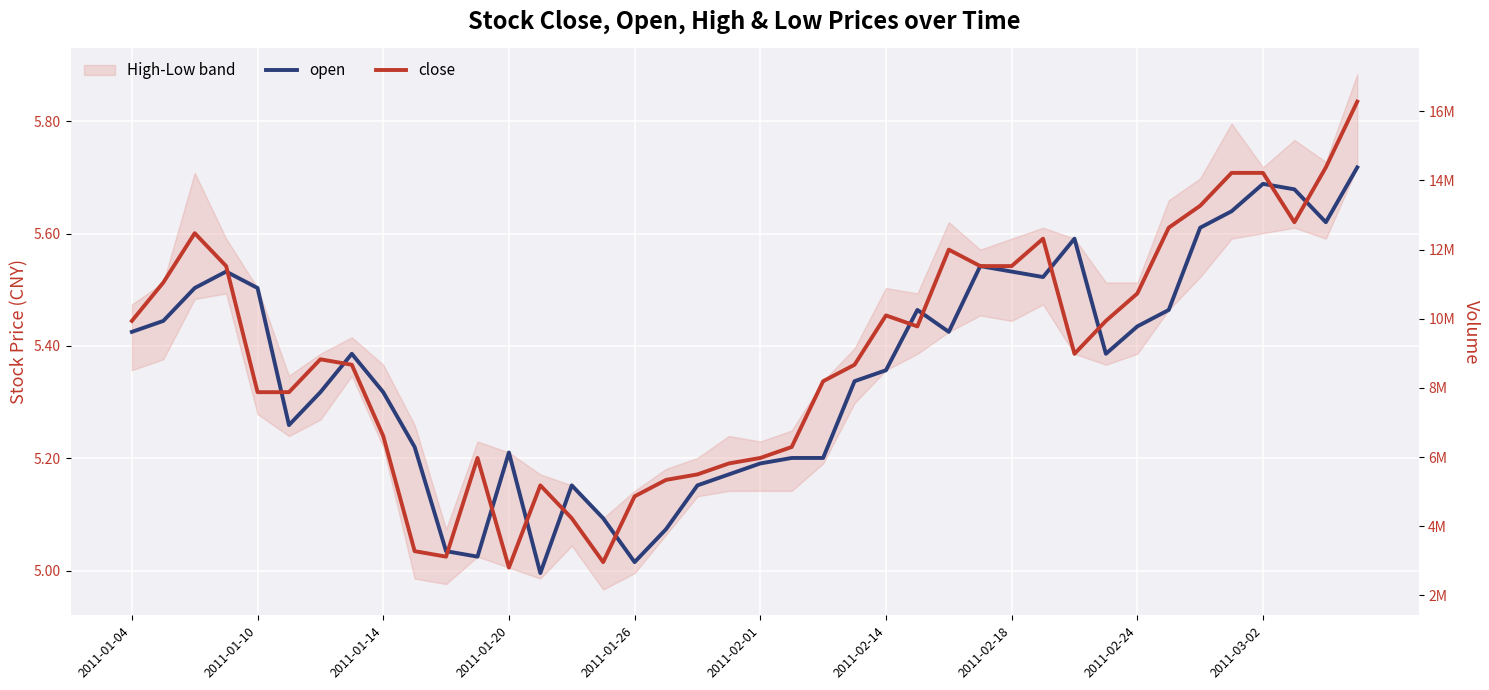

What is the maximum value for open?

5.7